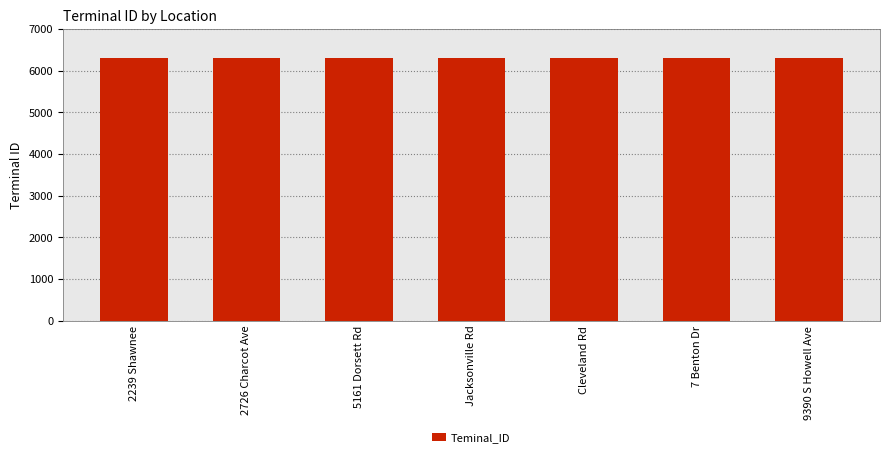

What is the difference between the values at 2726 Charcot Ave and Cleveland Rd?

3